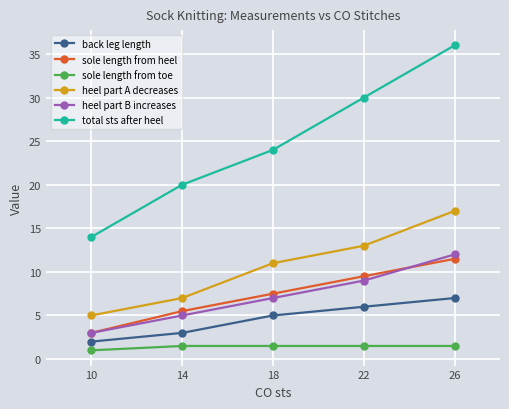

Rank the categories by back leg length value from highest to lowest.

26, 22, 18, 14, 10